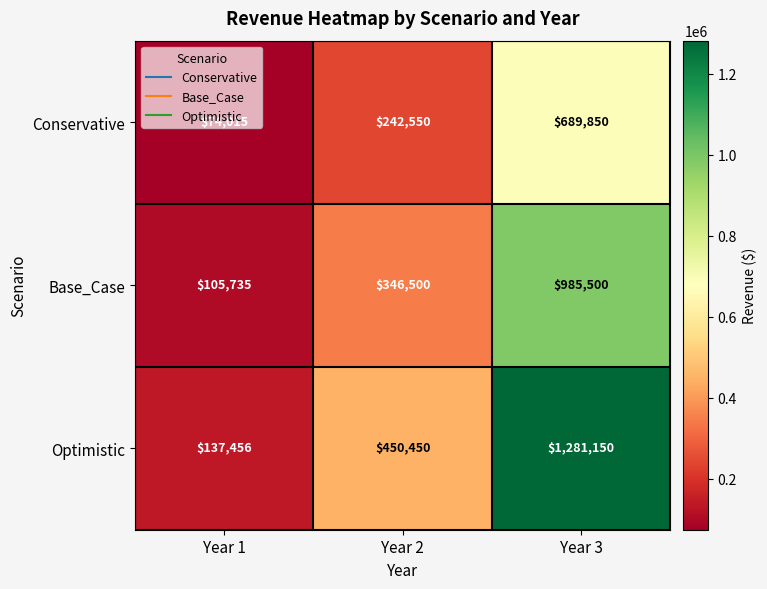

What is the difference between the second highest and minimum values in the Base_Case series?

240765